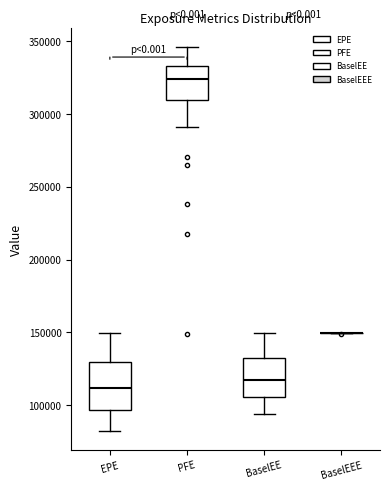

Comparing the boxes themselves (not the whiskers), which one is the tallest?

EPE